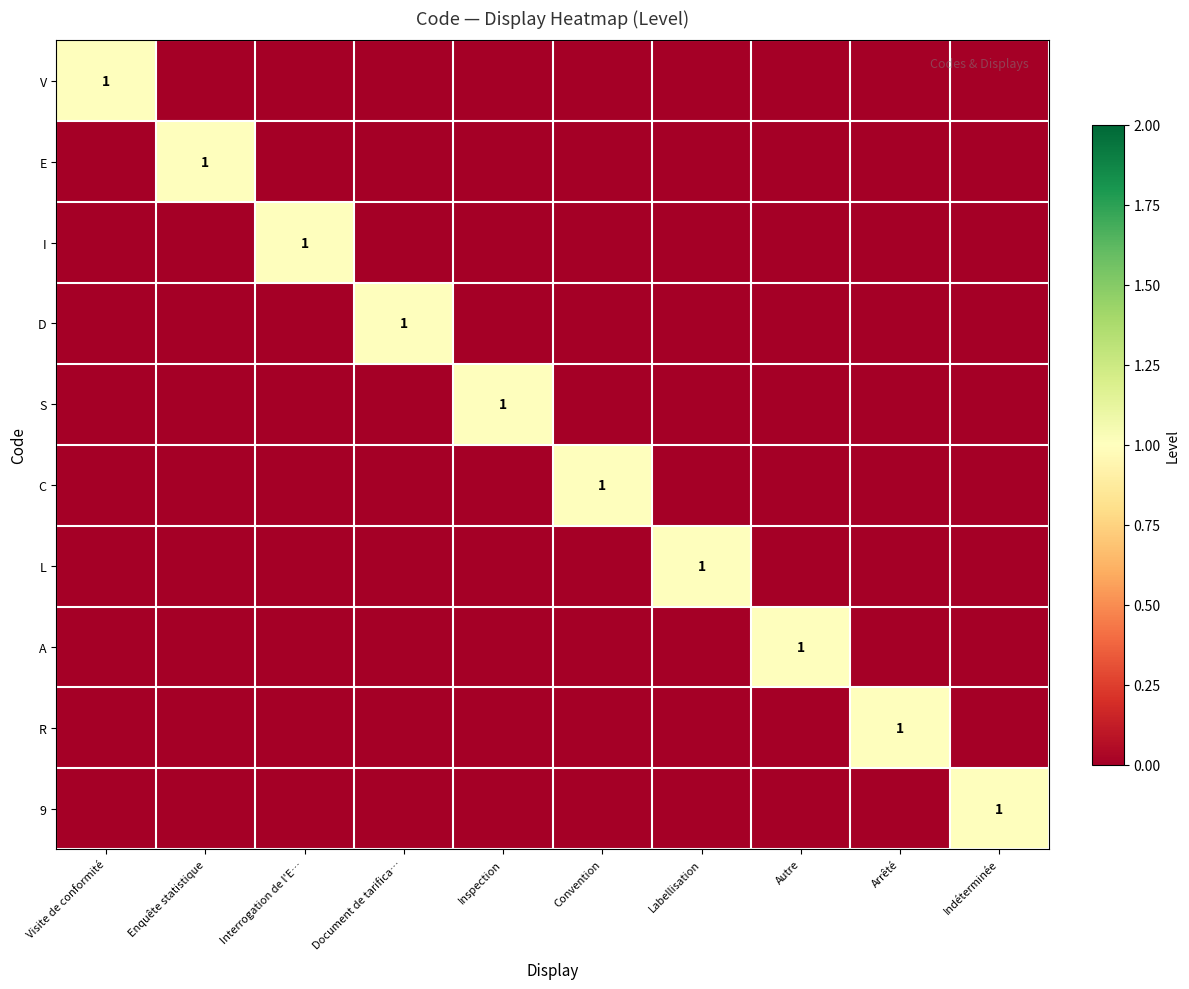

True or false: 9 has a value of 1 at Indéterminée.

True